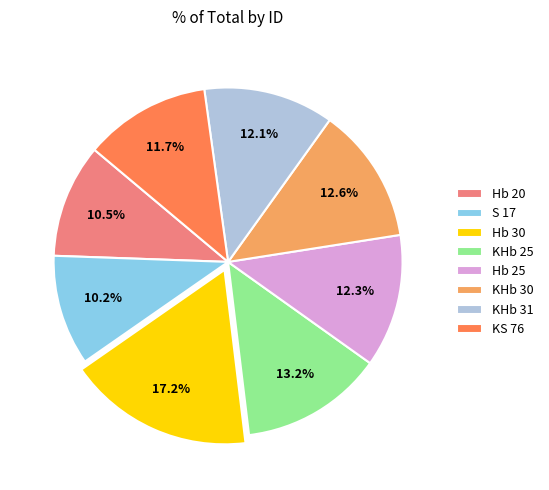

How much of the chart is everything except Hb 30?

82.8%